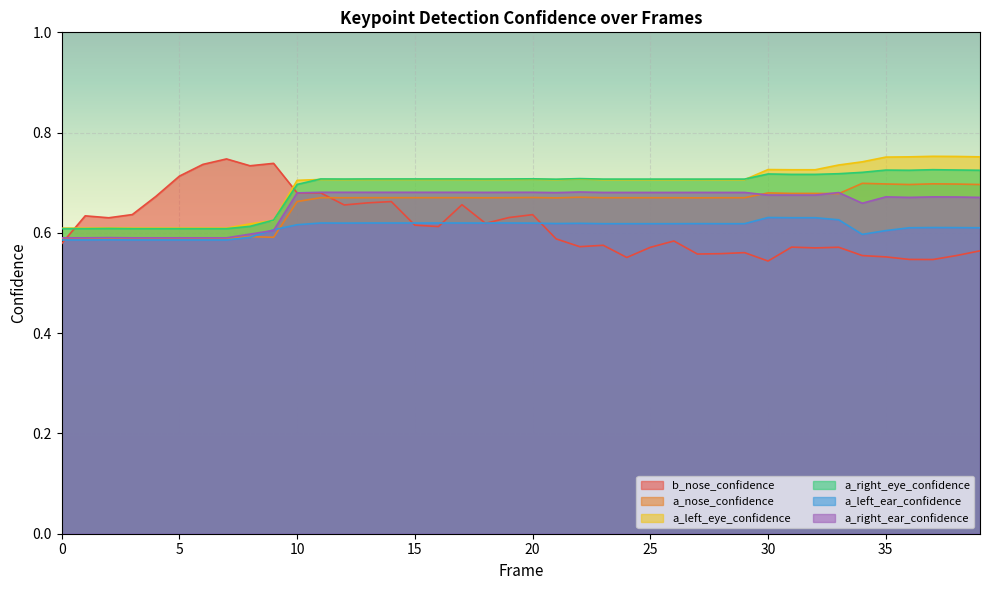

At which category does the chart reach its peak across all series?

37